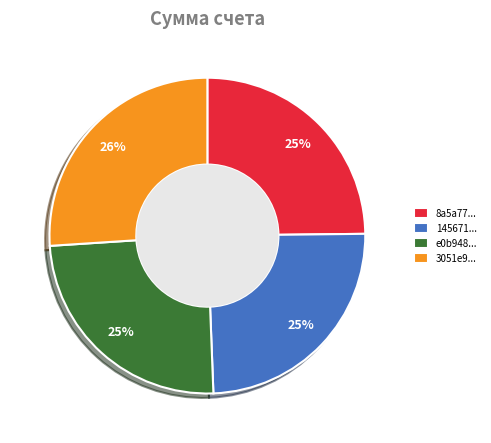

What percentage is the 8a5a77... slice, to the nearest percent?

25%